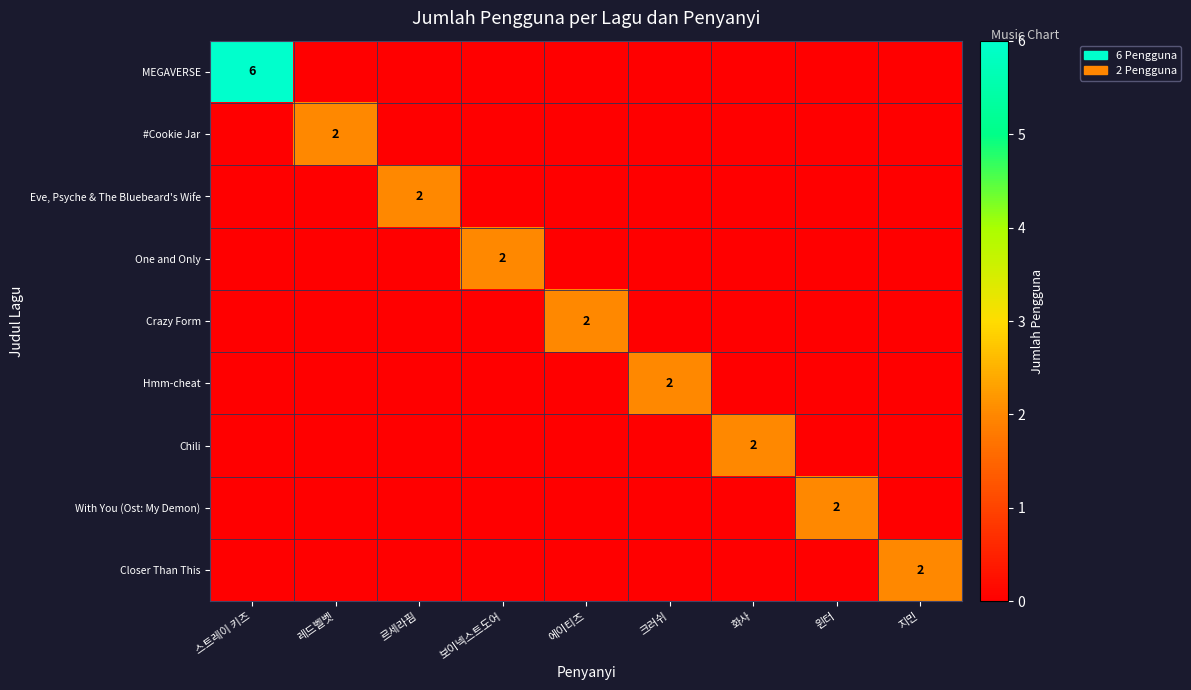

Between 레드벨벳 and 보이넥스트도어, which series saw the biggest shift?

#Cookie Jar